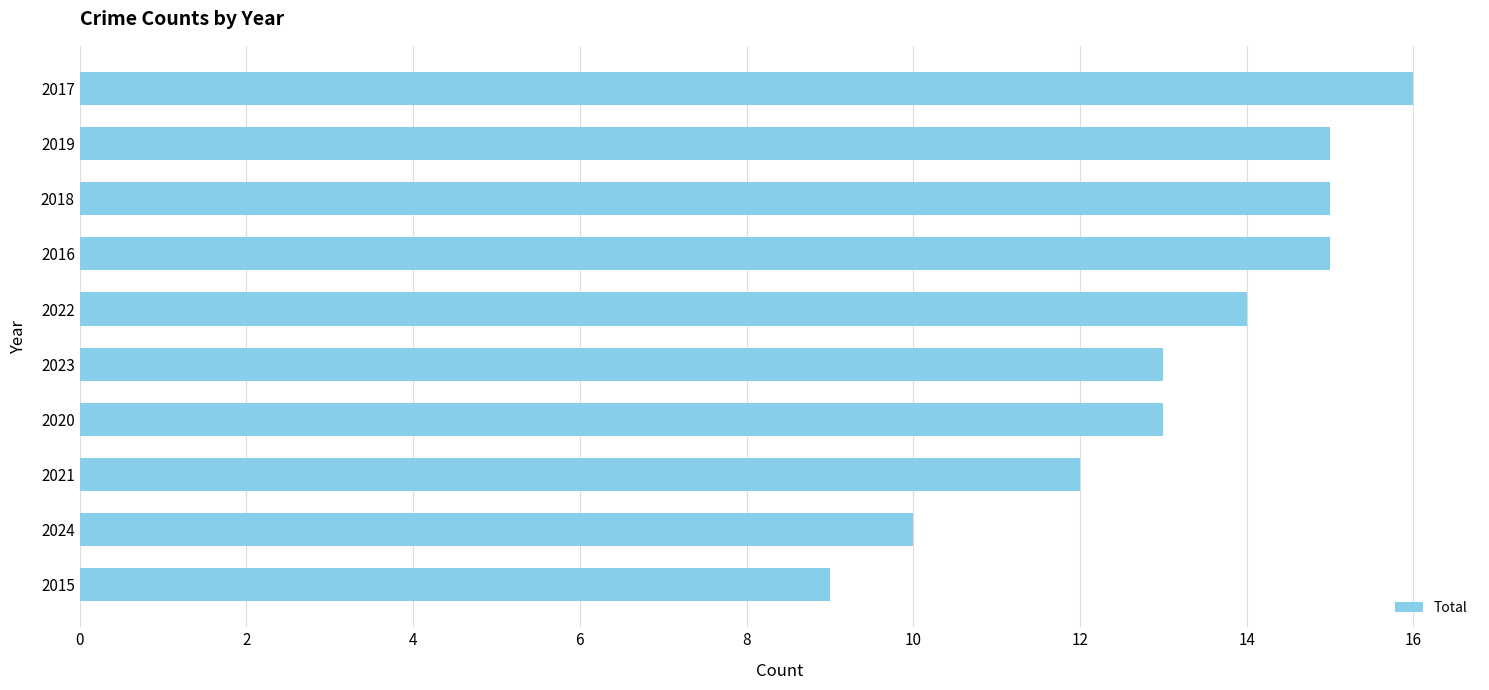

What is the ratio of the value at 2023 to the value at 2024?

1.3